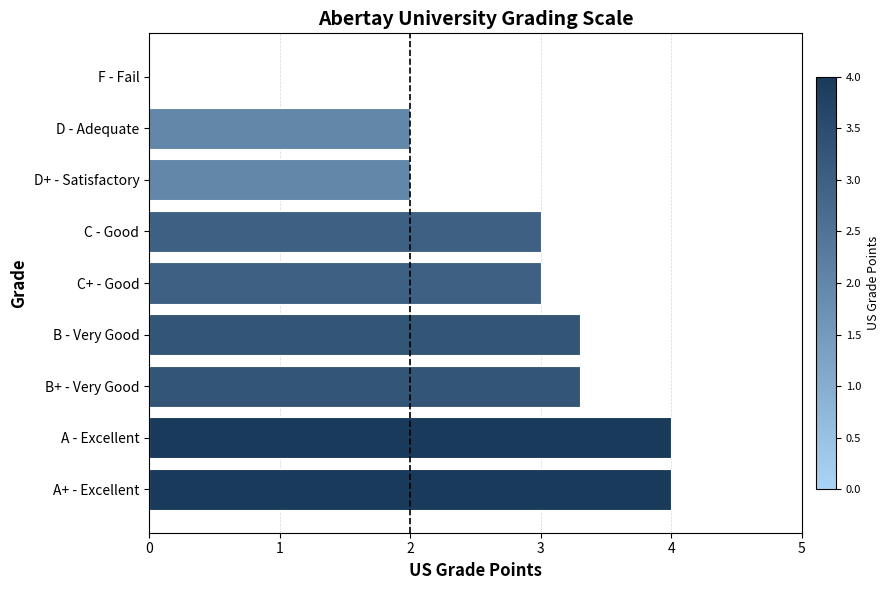

The chart shows a value of 2.0 at D+ - Satisfactory. True or false?

True